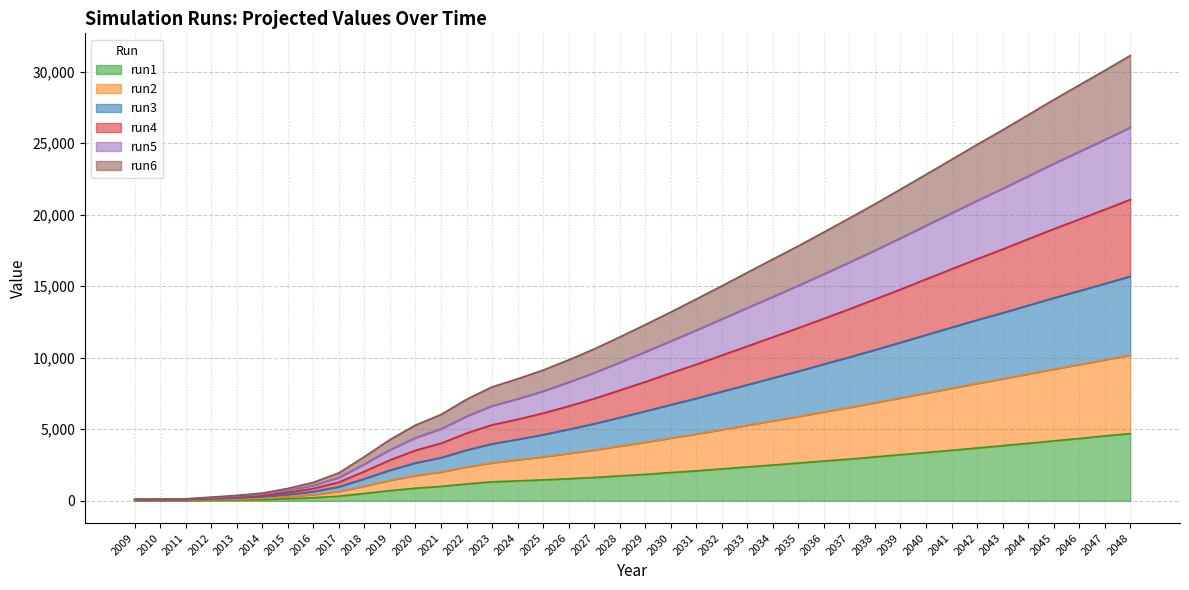

Between 2023 and 2032, which is larger?

2032